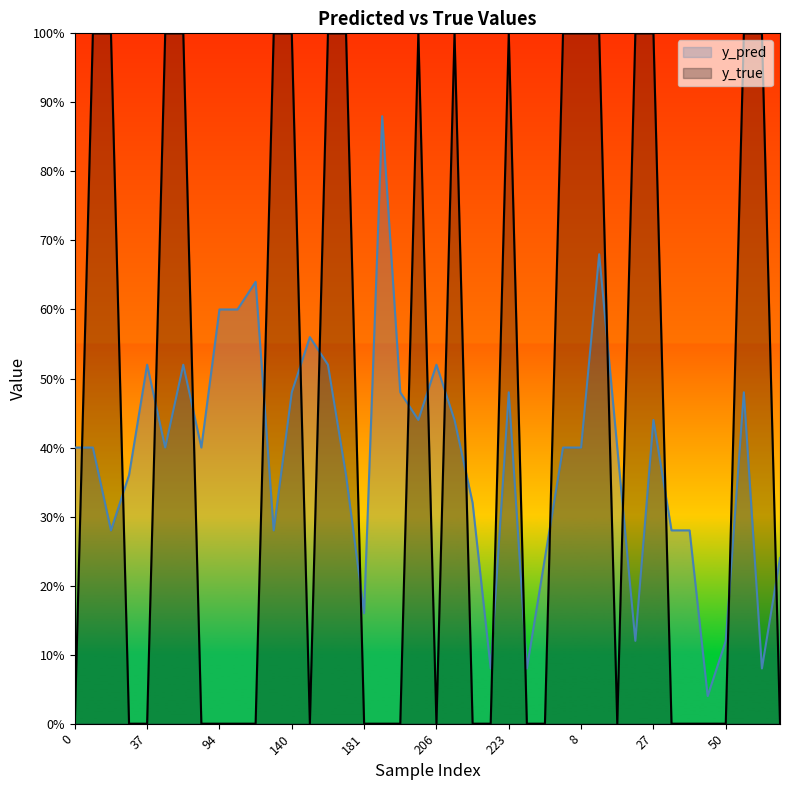

What is the maximum value shown in the chart?

1.0